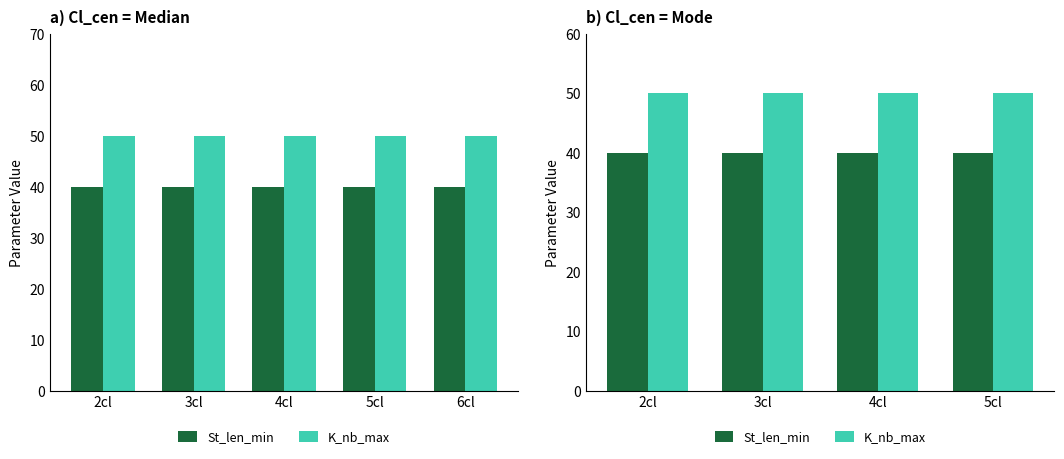

Does the chart contain stacked bars?

No